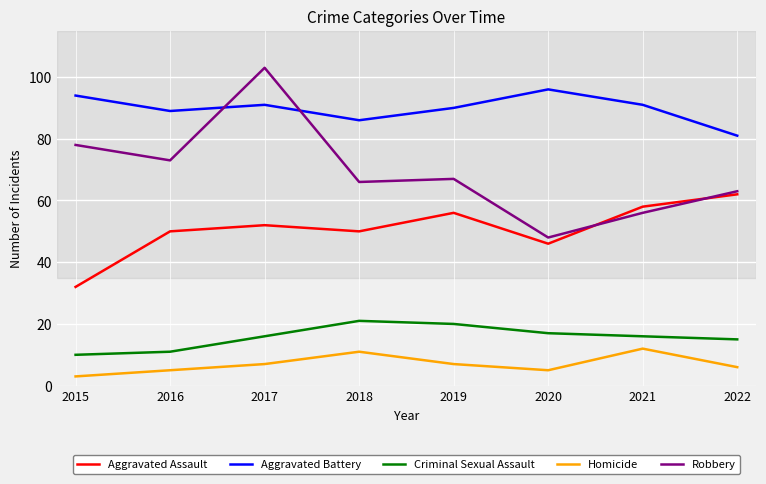

What is the sum of all Aggravated Assault values?

406